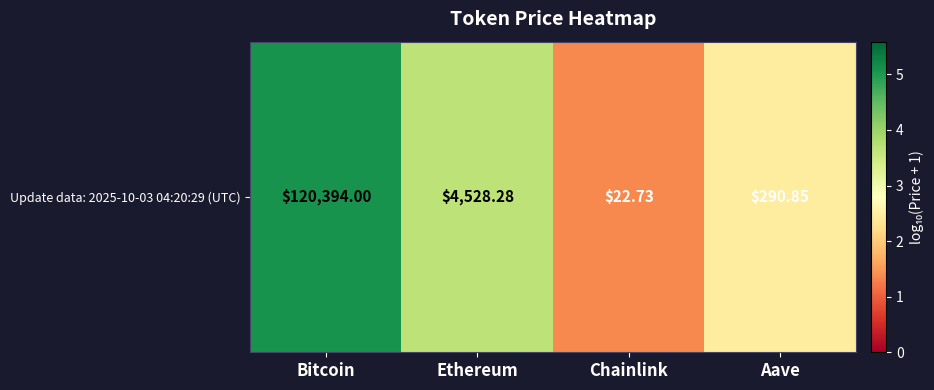

What is the difference between the maximum and second lowest values?

2.6